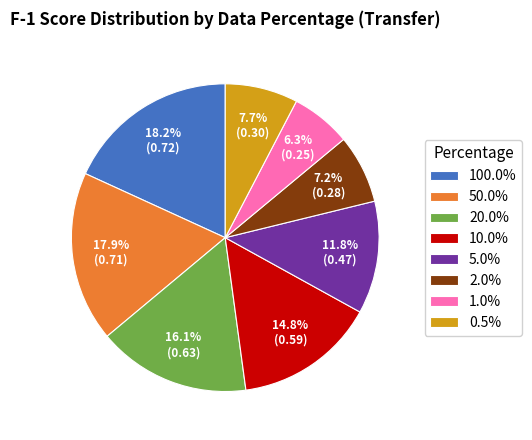

What portion of the pie excludes 50.0%?

82.1%